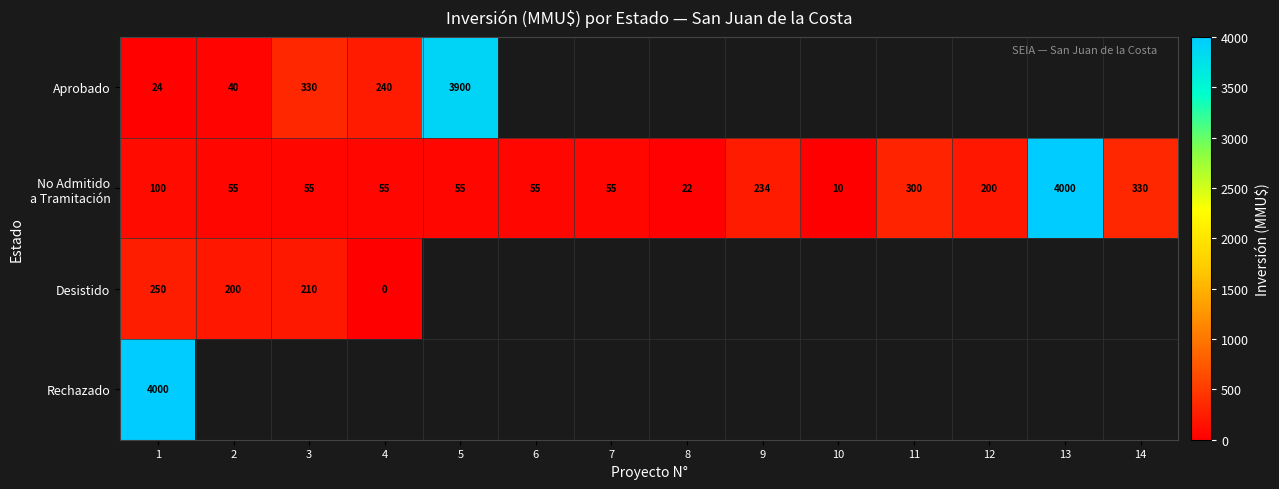

What is the greatest value displayed?

4000.0